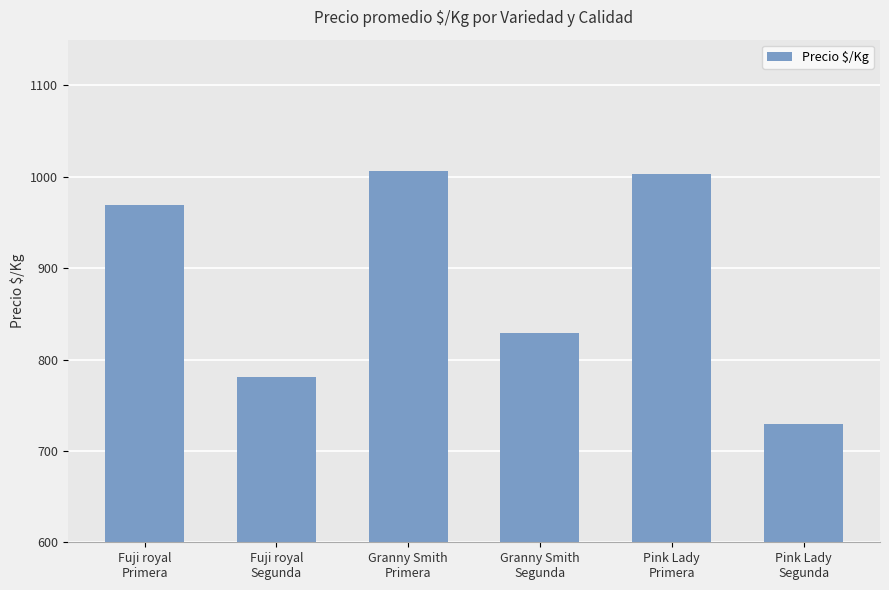

How many data points are less than 969?

3